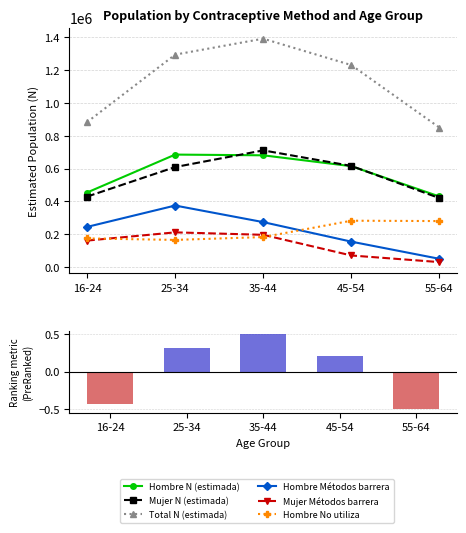

Are the bars horizontal?

No